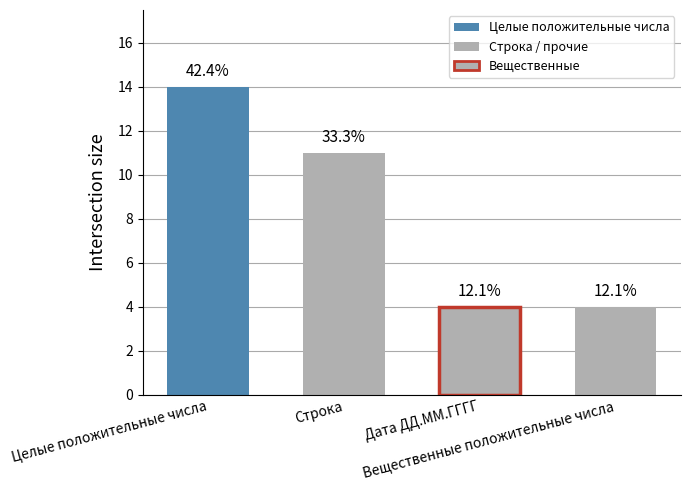

Does the chart contain any negative values?

No